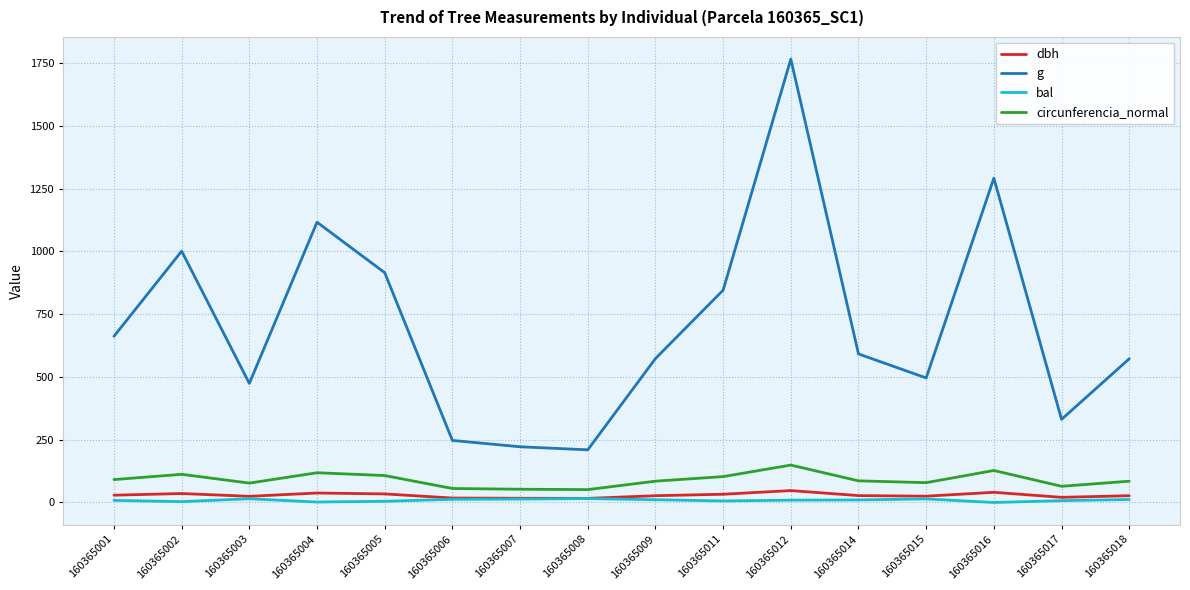

Does the chart have visible grid lines?

Yes